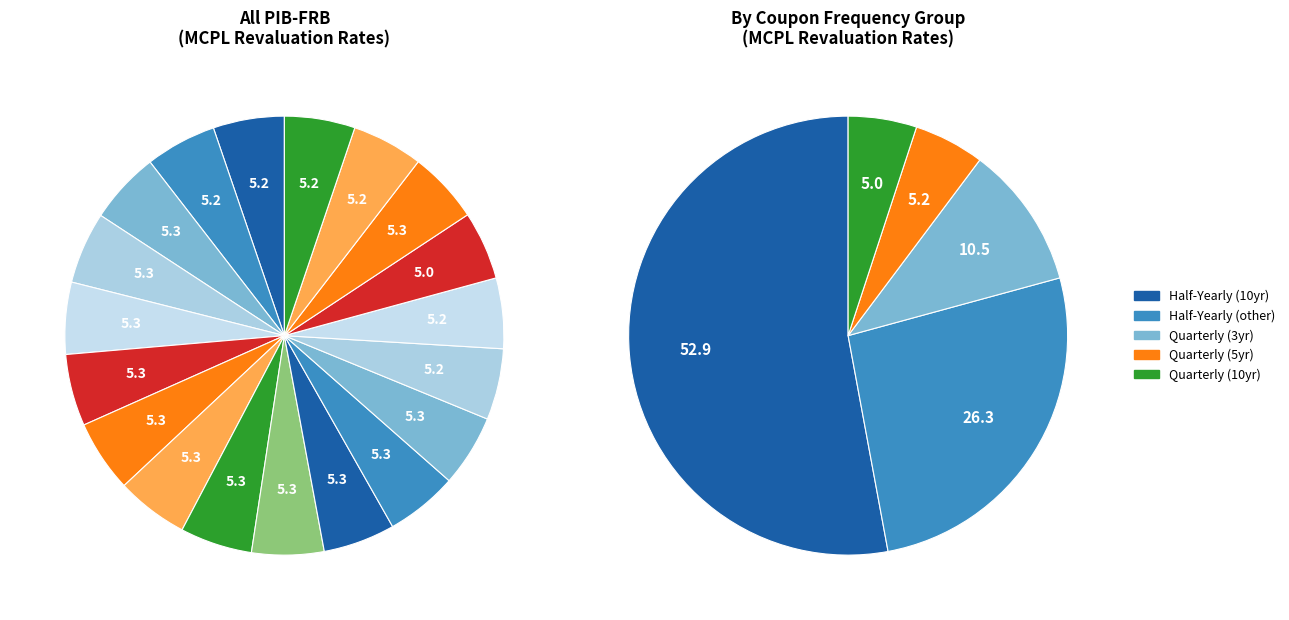

How many slices are in this pie chart?

19